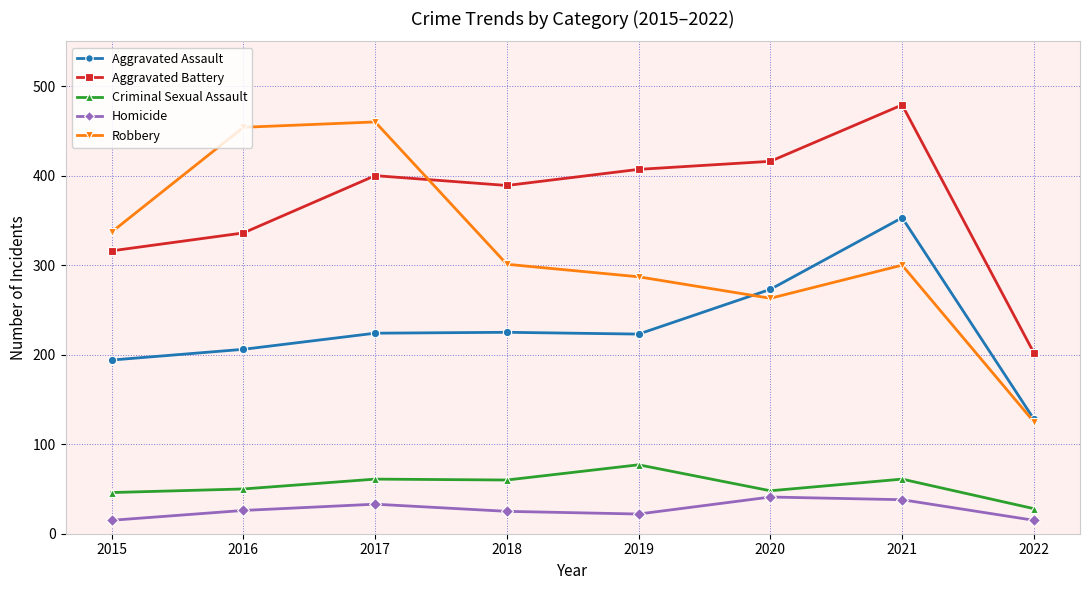

Does the chart have visible grid lines?

Yes